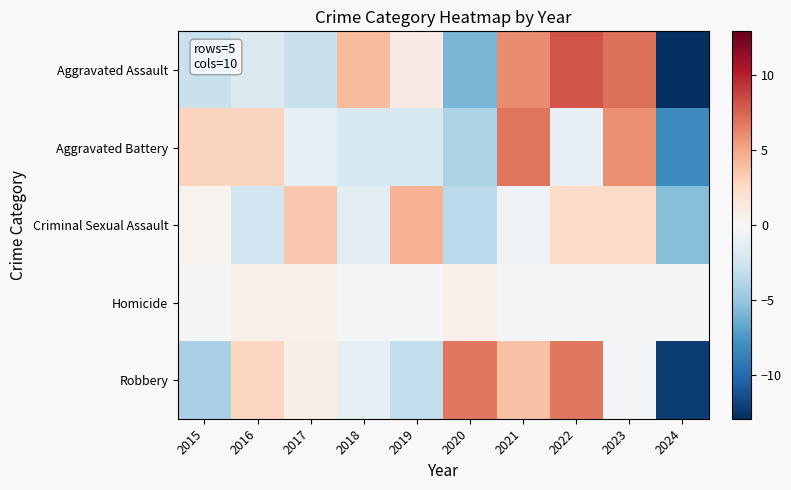

Reading right to left, list all the values displayed in this chart.

Aggravated Assault: 2024=-12.9	2023=7.1	2022=8.1	2021=6.1	2020=-5.9	2019=1.1	2018=4.1	2017=-2.9	2016=-1.9	2015=-2.9
Aggravated Battery: 2024=-8.1	2023=5.9	2022=-1.1	2021=6.9	2020=-4.1	2019=-2.1	2018=-2.1	2017=-1.1	2016=2.9	2015=2.9
Criminal Sexual Assault: 2024=-5.5	2023=2.5	2022=2.5	2021=-0.5	2020=-3.5	2019=4.5	2018=-1.5	2017=3.5	2016=-2.5	2015=0.5
Homicide: 2024=-0.3	2023=-0.3	2022=-0.3	2021=-0.3	2020=0.7	2019=-0.3	2018=-0.3	2017=0.7	2016=0.7	2015=-0.3
Robbery: 2024=-12.2	2023=-0.2	2022=6.8	2021=3.8	2020=6.8	2019=-3.2	2018=-1.2	2017=0.8	2016=2.8	2015=-4.2